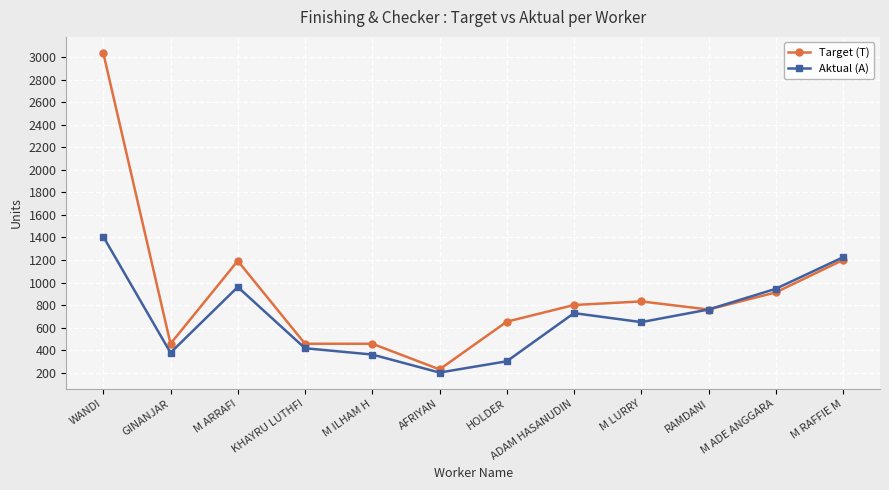

What is the lowest value of the Aktual (A) series?

200